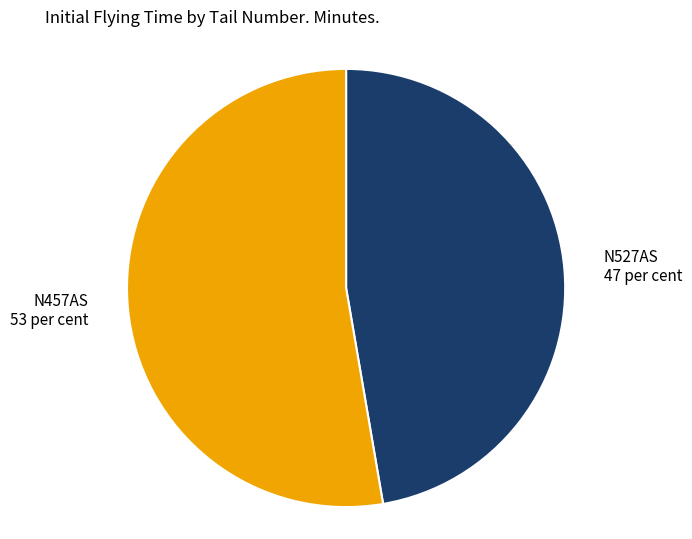

Combined, do N527AS and N457AS account for over 50%?

Yes